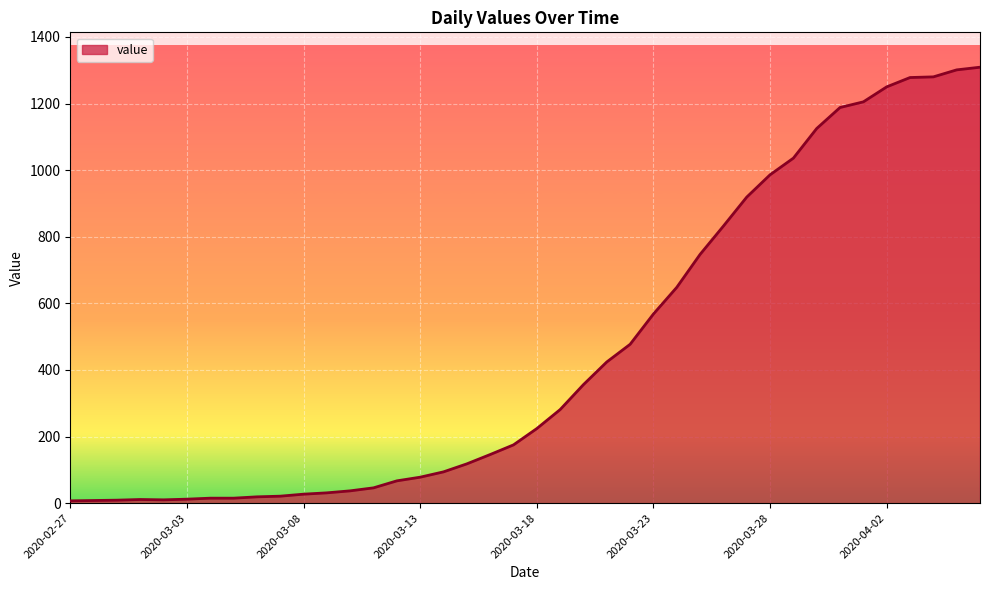

What is the maximum value shown in the chart?

1309